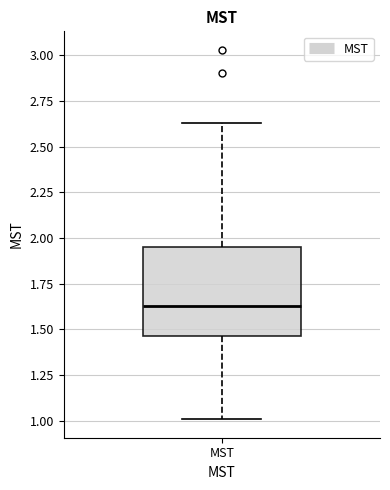

Read this box plot against the y-axis: the position of the median line, the range covered by the box, and the ends of both whiskers. The values are not printed on the chart, so give them approximately, as read against the axis.

median 1.65, box 1.45 to 1.95, whiskers 1.00 to 2.65